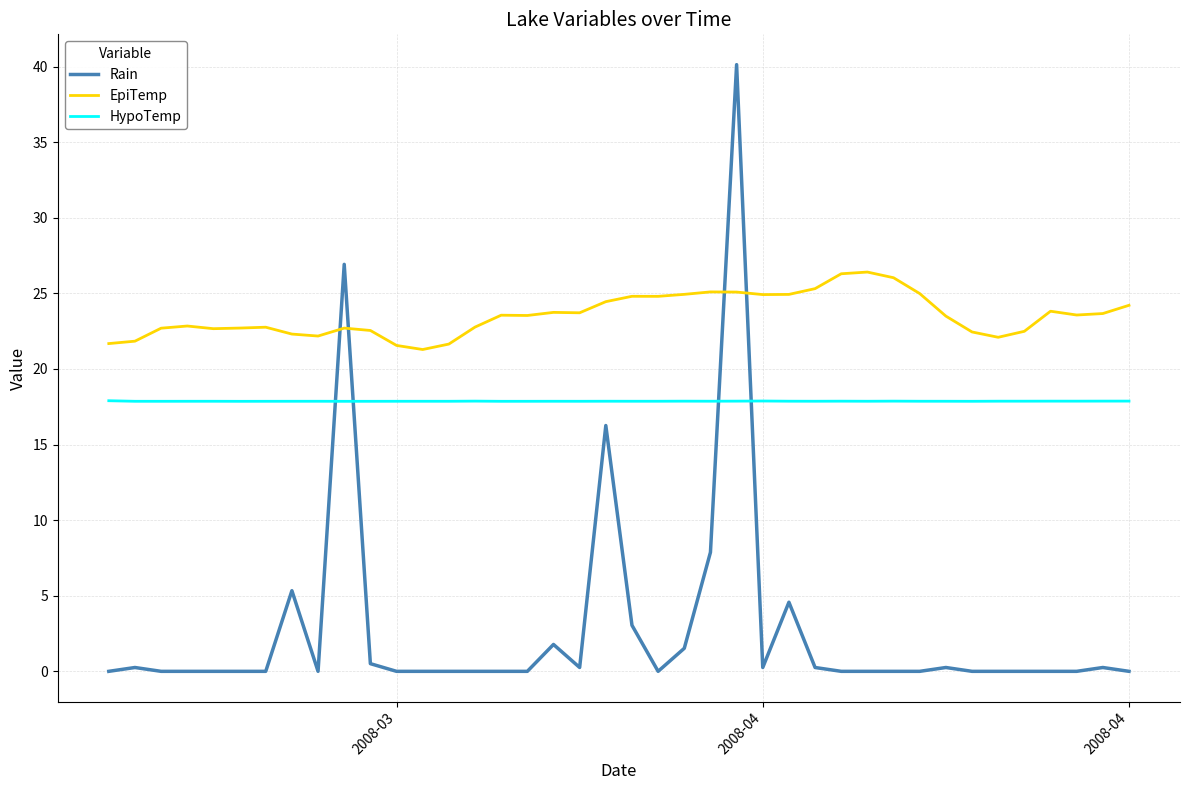

What is the highest value of the Rain series?

40.1